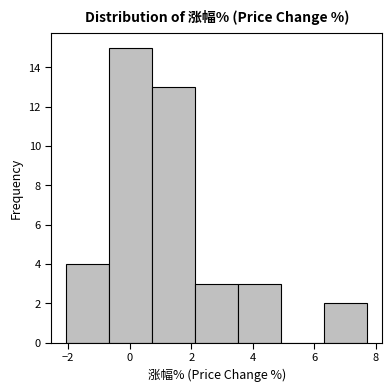

Reading left to right, transcribe this chart: for each bar, give the range it covers on the x-axis and its height. Neither the bar edges nor the heights are printed on the chart, so give them approximately, as read against the axes.

-2.0 to -0.6: 4
-0.6 to 0.8: 15
0.8 to 2.2: 13
2.2 to 3.6: 3
3.6 to 5.0: 3
5.0 to 6.4: 0
6.4 to 7.8: 2